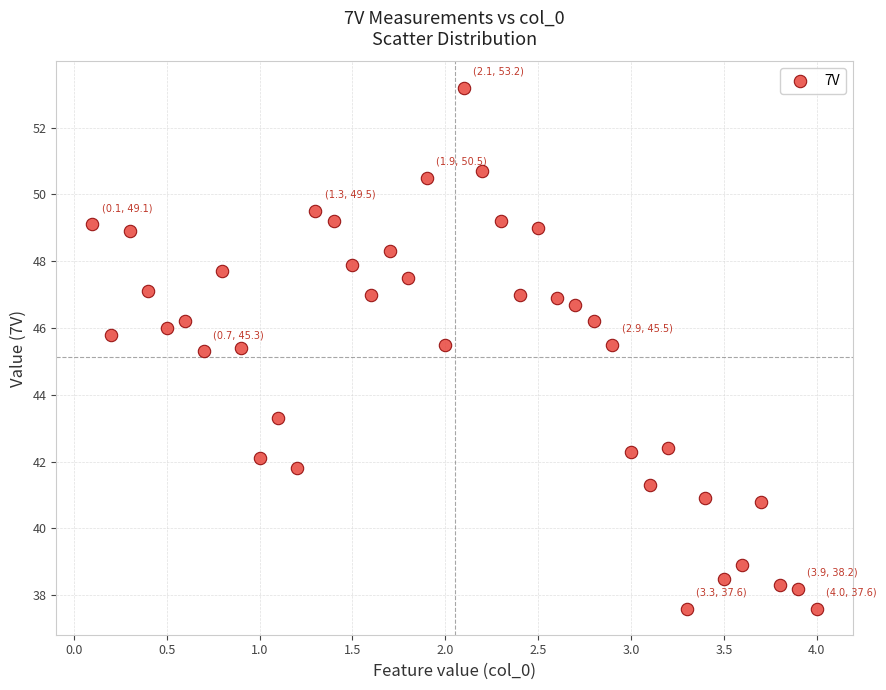

What is the range of X values (max minus min)?

3.9